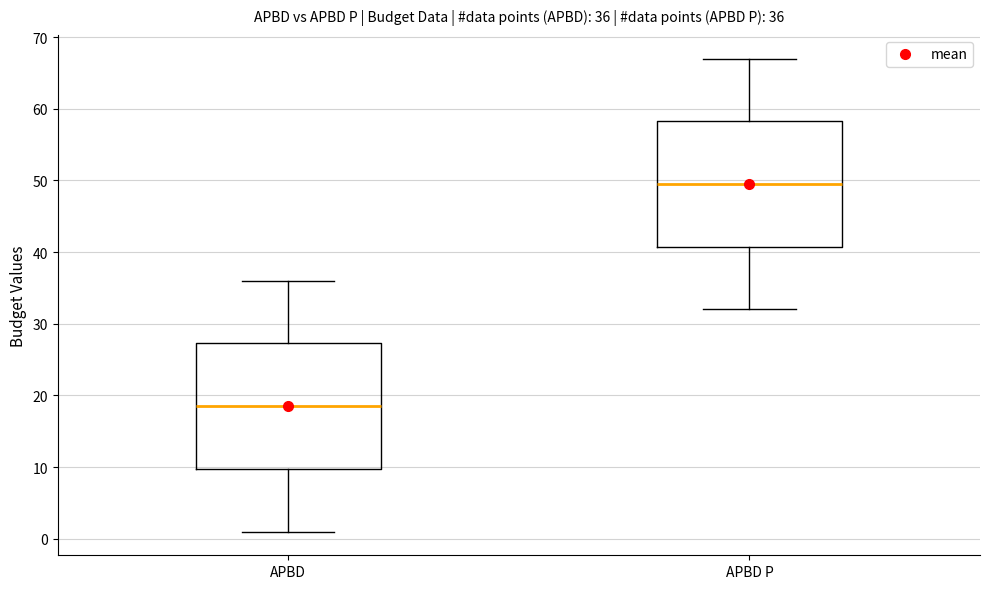

Which box has the highest median line?

APBD P